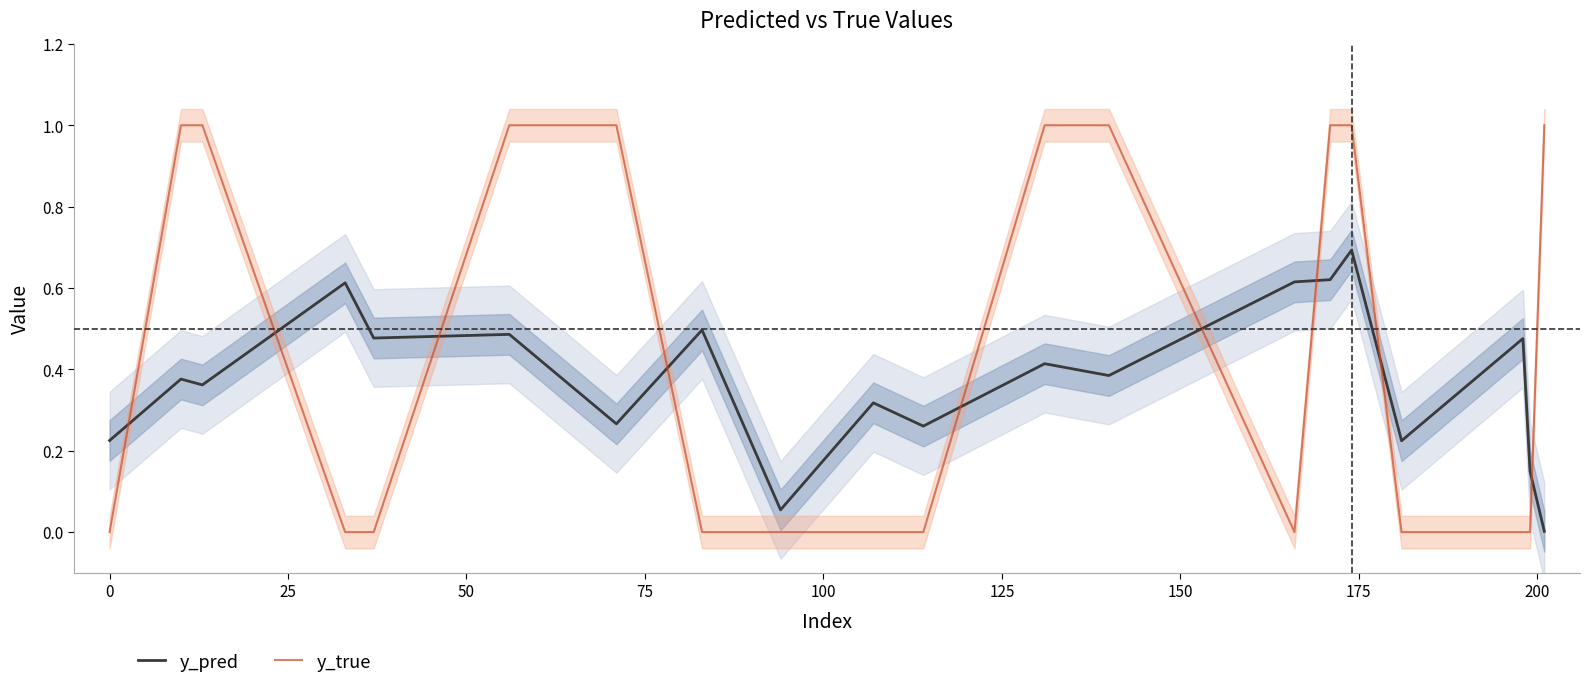

After their last crossing, which series has the higher values: y_true or y_pred?

y_true